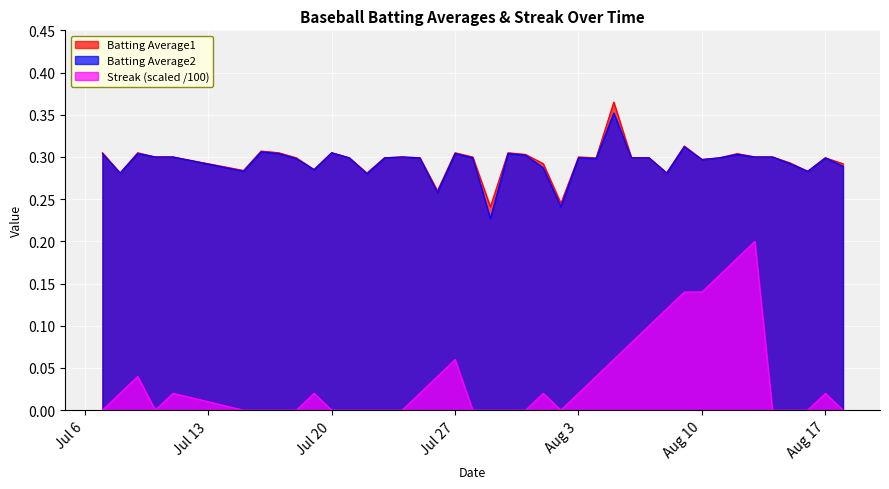

What is the lowest value of the Batting Average1 series?

0.2